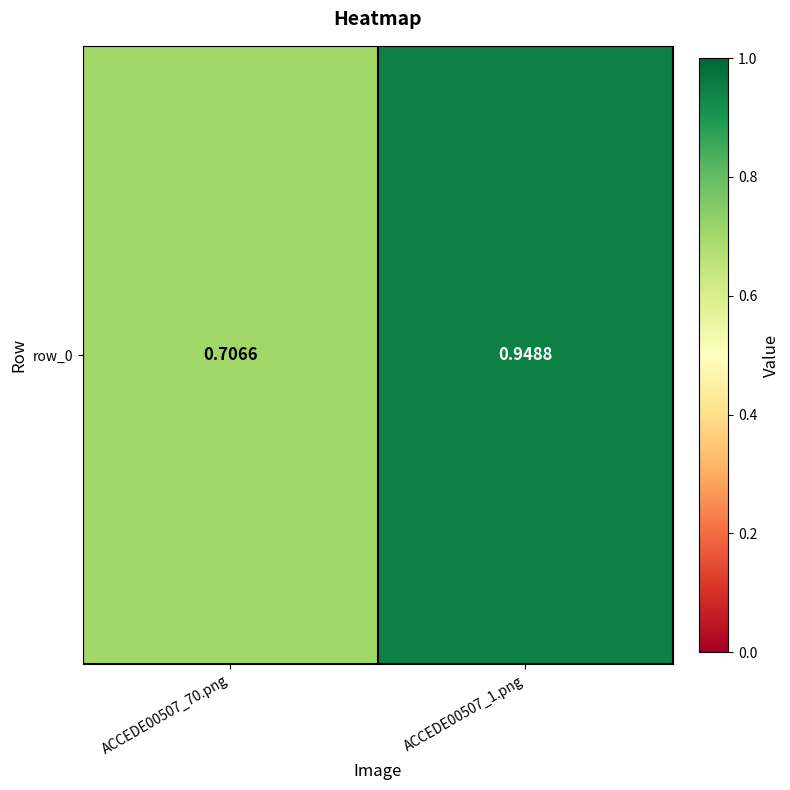

Count the number of categories in the chart.

2